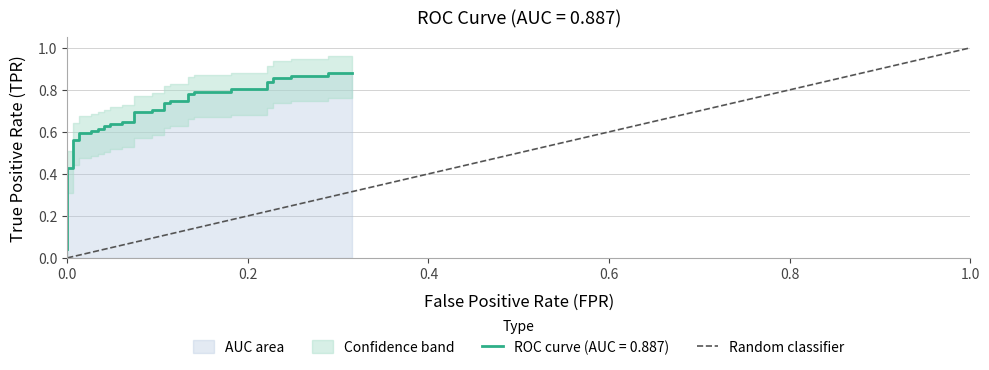

Count the values in the range 0 to 1.

2